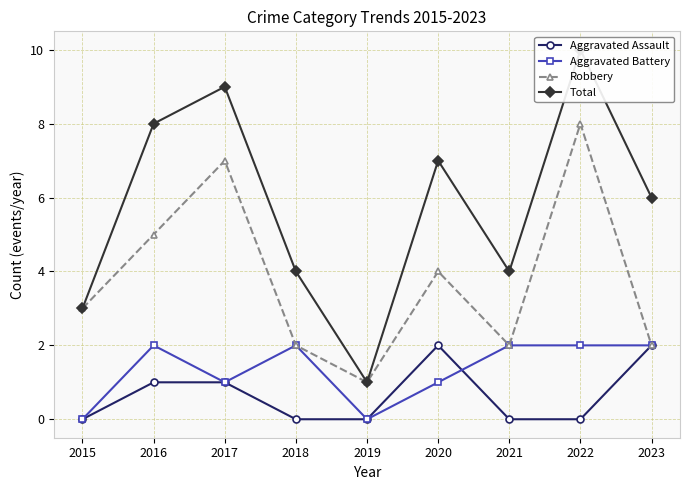

At which label does Aggravated Assault reach its minimum?

2015